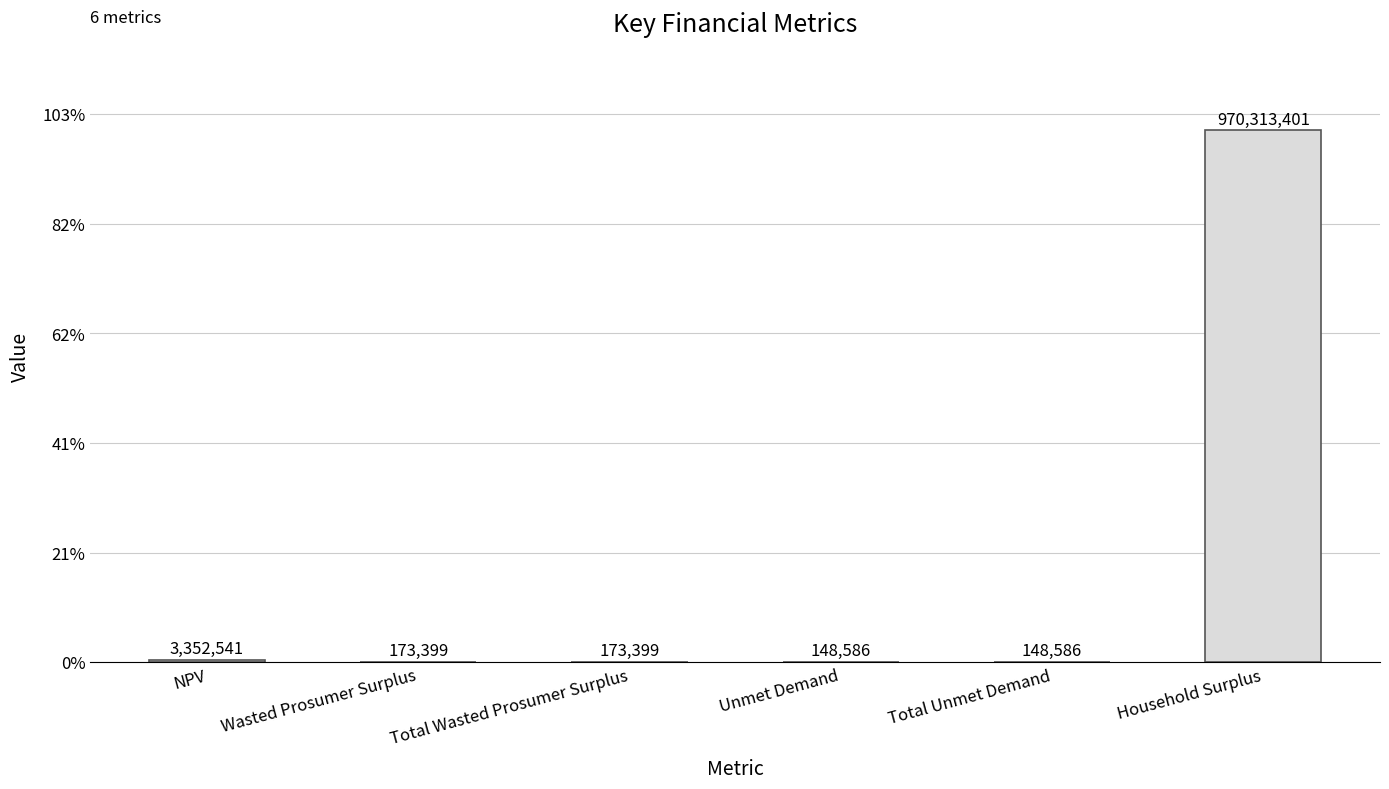

True or false: the data shows 970313400.6 at Household Surplus.

True